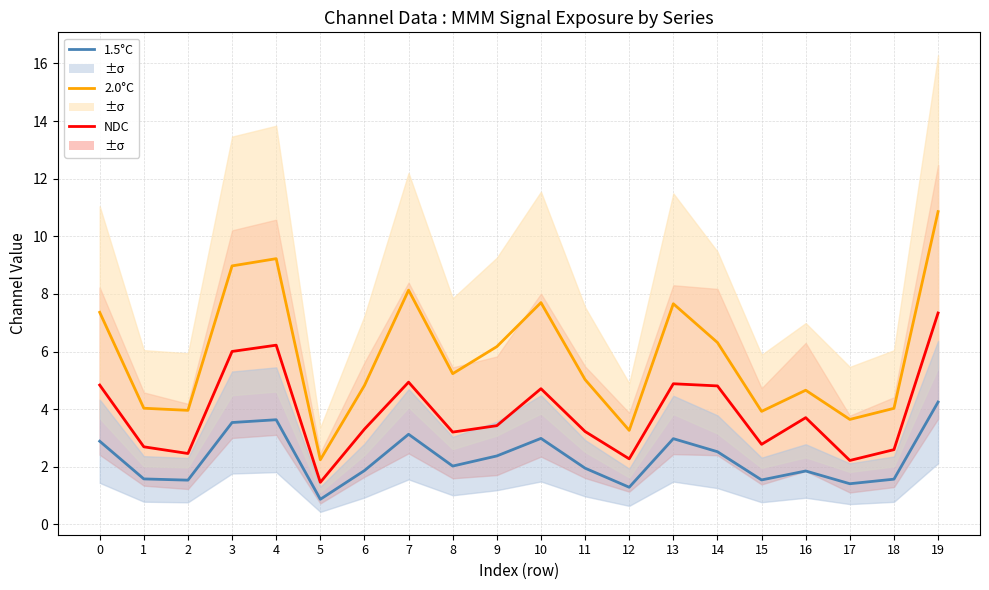

Which has a higher value, 14 or 2?

14